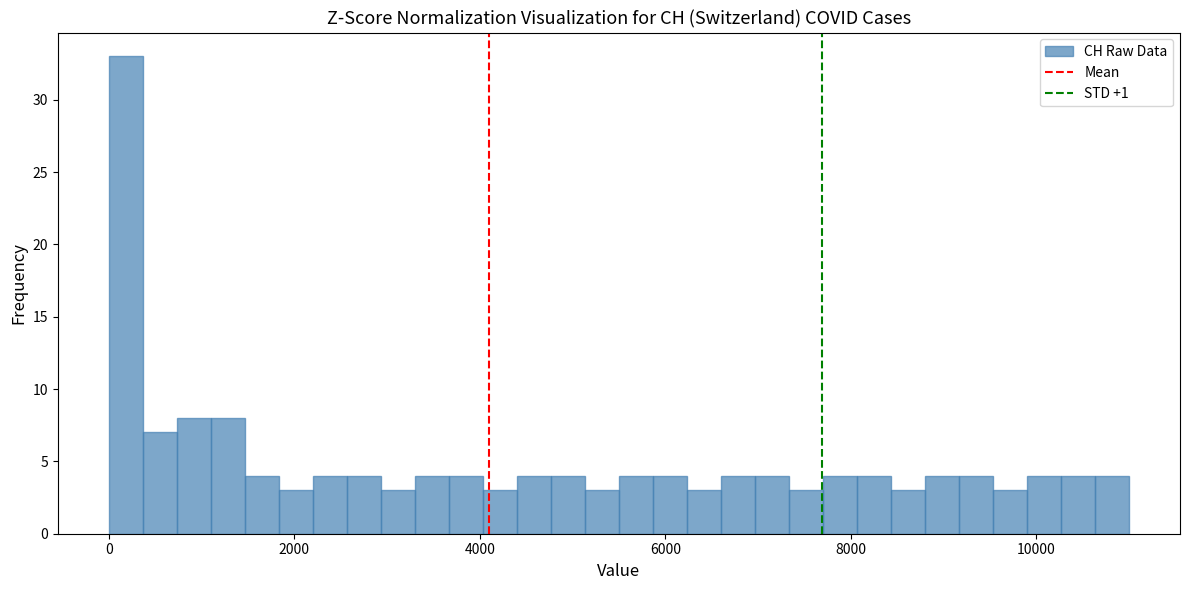

Around what value on the x-axis is the tallest bar? Give the approximate position of its centre, as read against the axis.

200